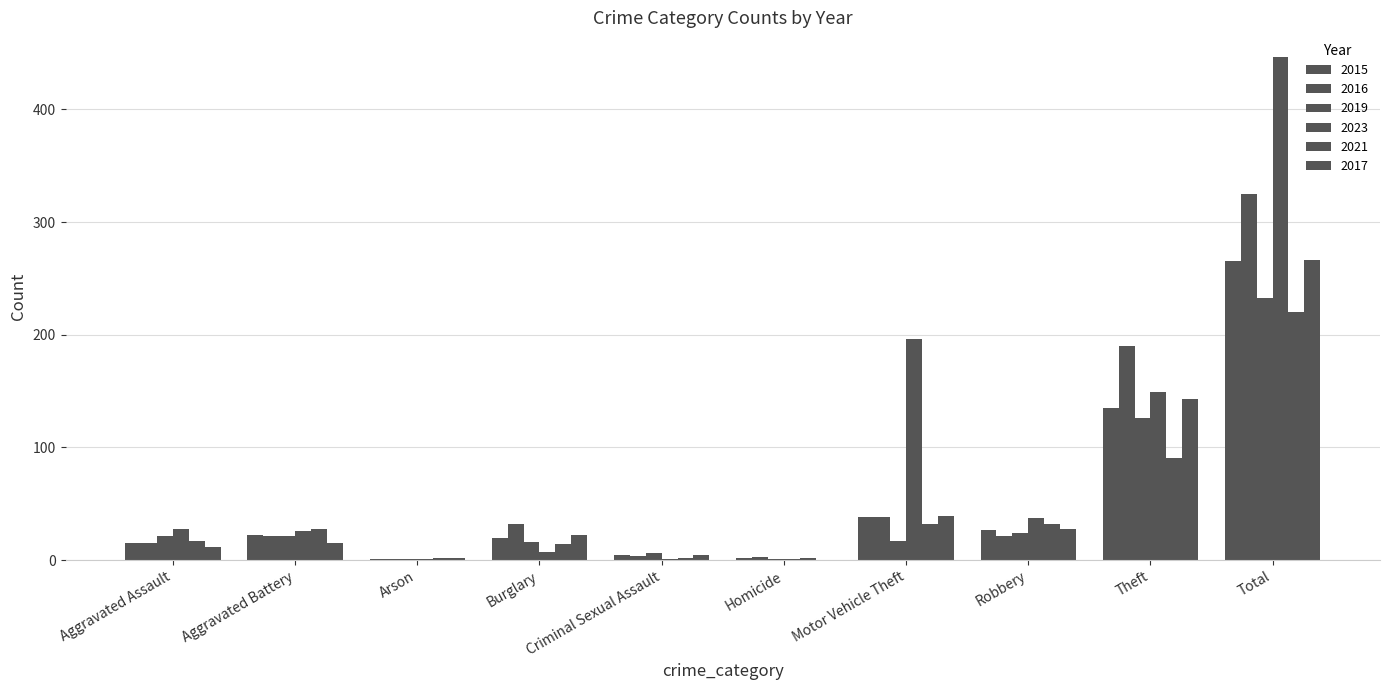

The value of 2016 at Arson is 1. True or false?

True